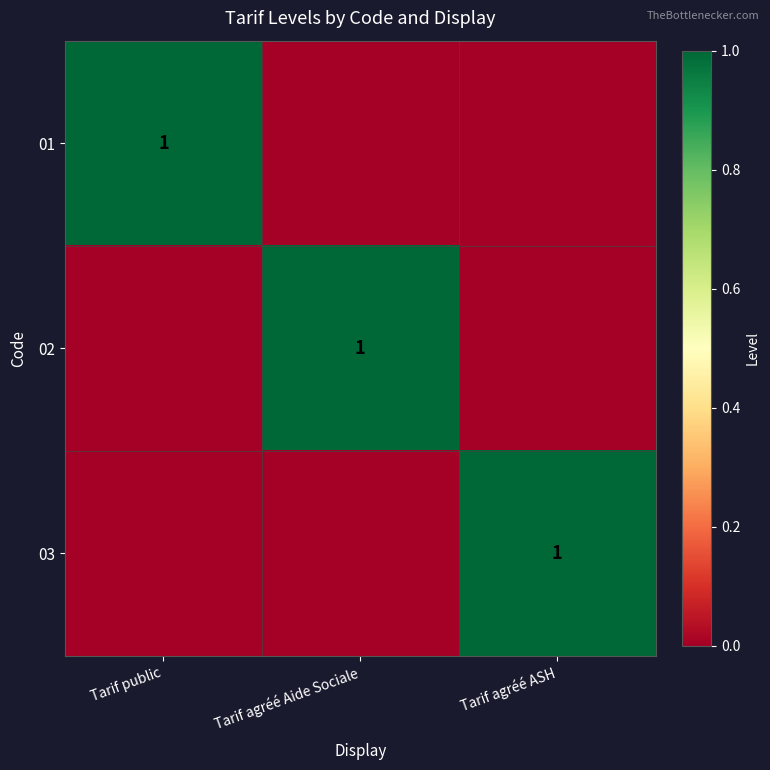

At how many categories does at least one series exceed 0?

3